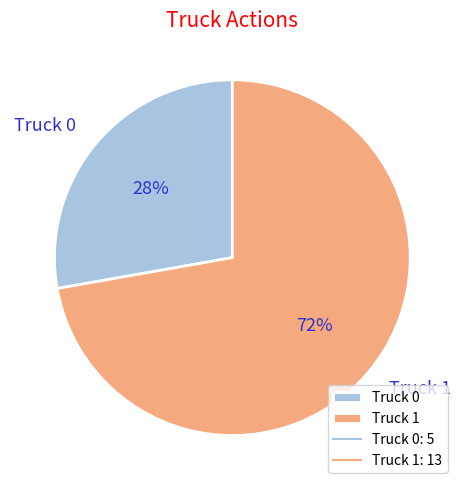

Which slice is the smallest?

Truck 0